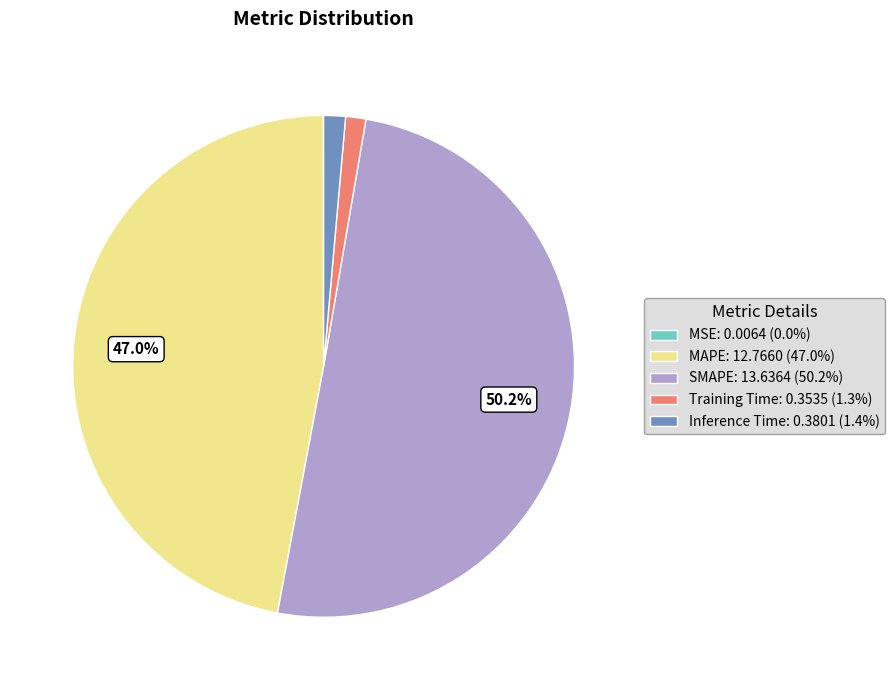

Does MAPE represent more than half of the total?

No